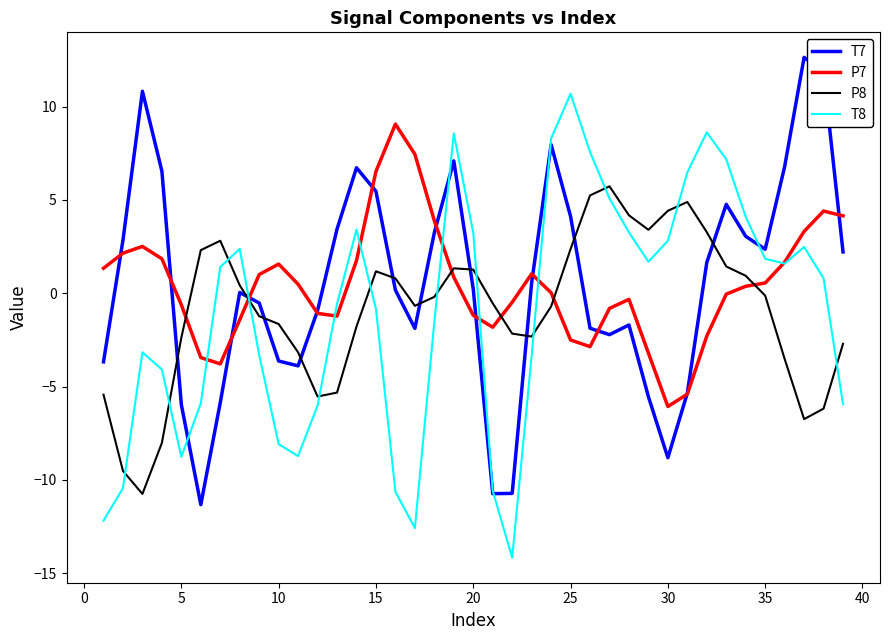

What is the minimum value shown in the chart?

-14.2